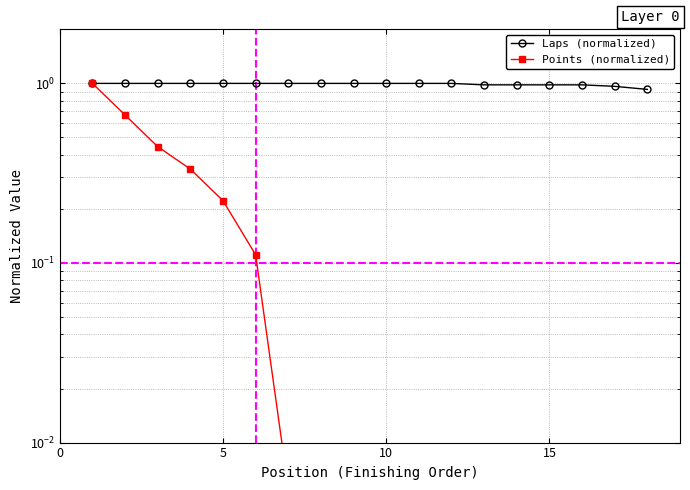

How many values in the Laps (normalized) series are below 1?

6